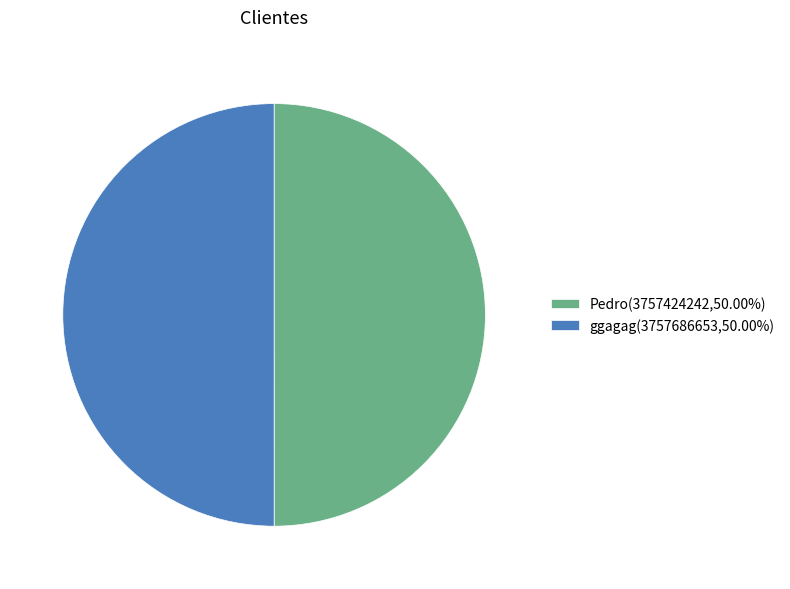

Is the sum of ggagag and Pedro greater than half?

Yes